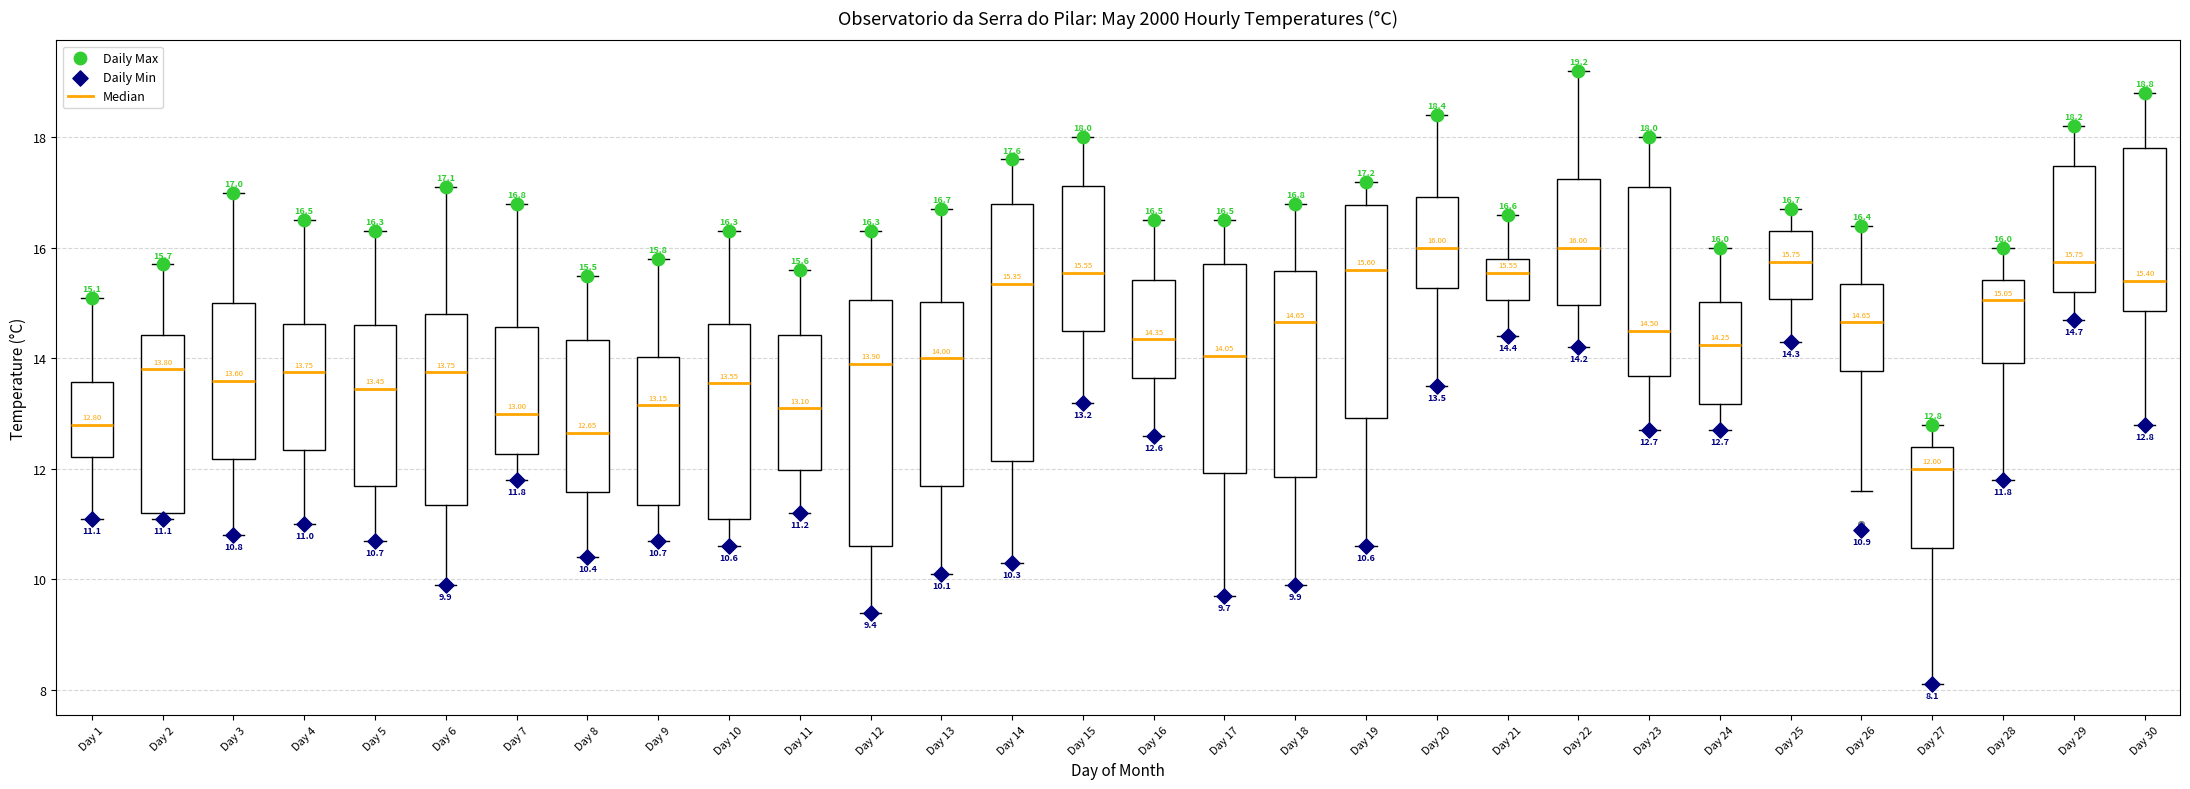

Comparing the boxes themselves (not the whiskers), which one is the tallest?

Day 14